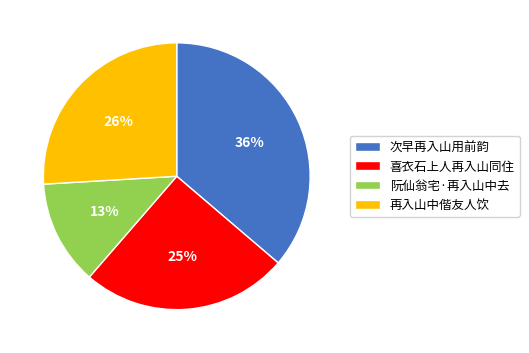

What is the largest slice in the pie chart?

次早再入山用前韵